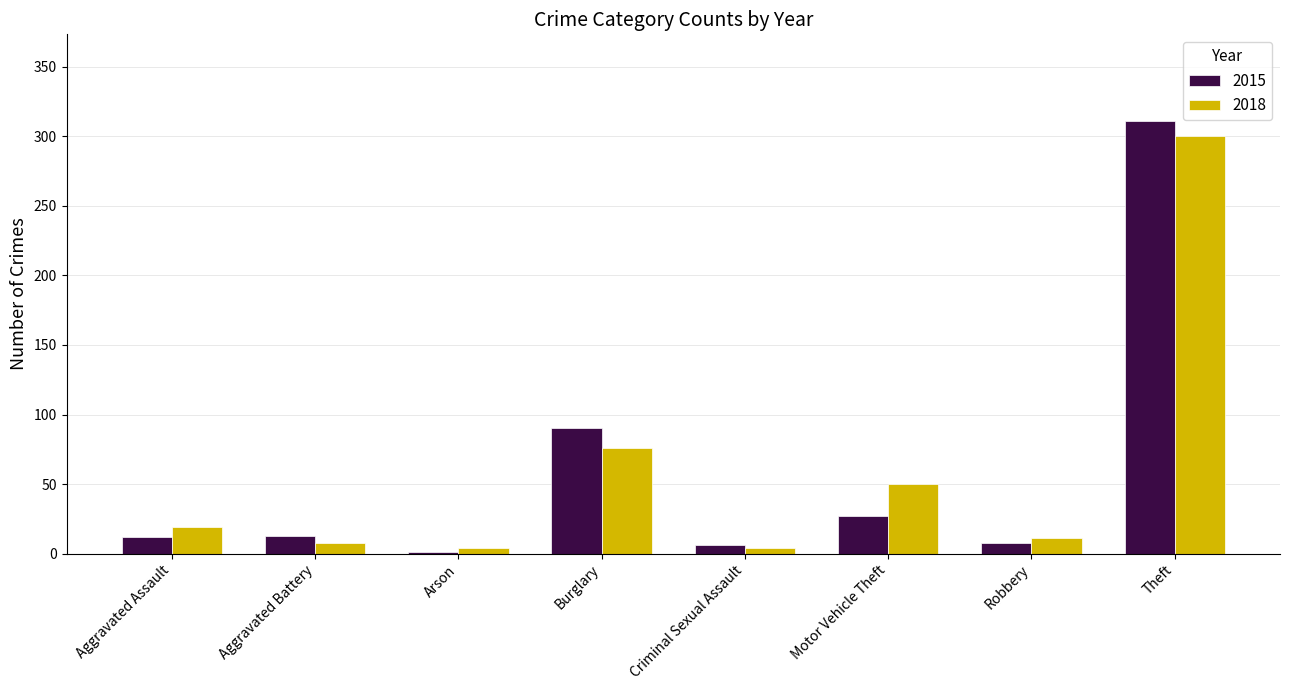

What is the total value across all series at Motor Vehicle Theft?

77